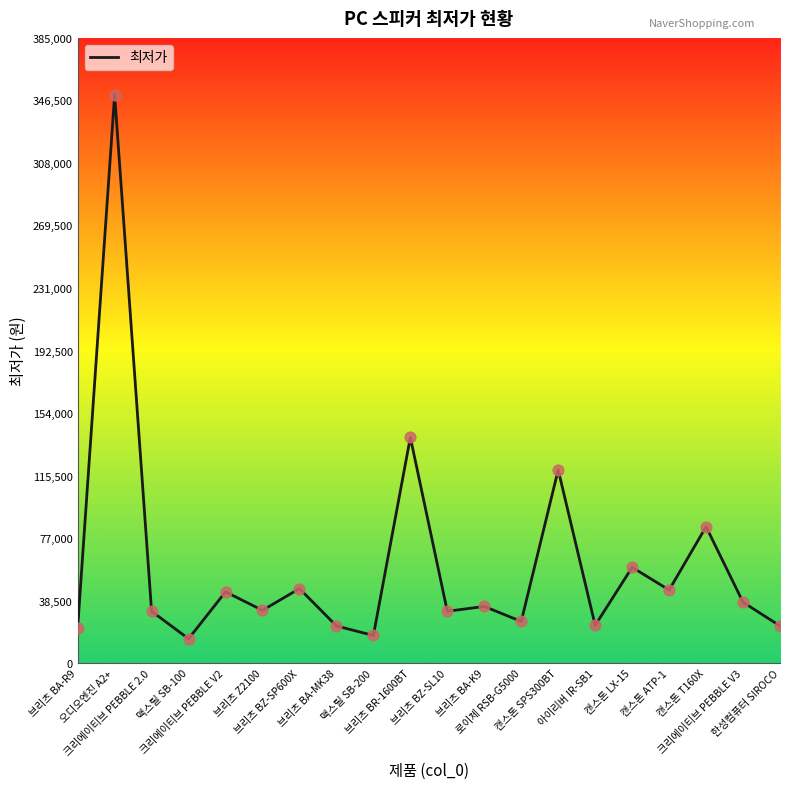

What is the change in value from 브리츠 BA-R9 to 브리츠 BA-MK38?

+1000